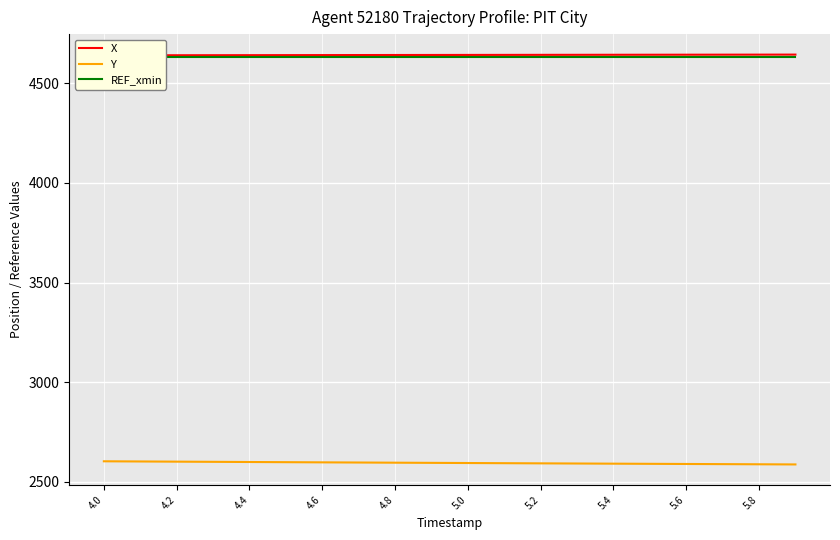

At which label is REF_xmin closest to 4633?

4.0